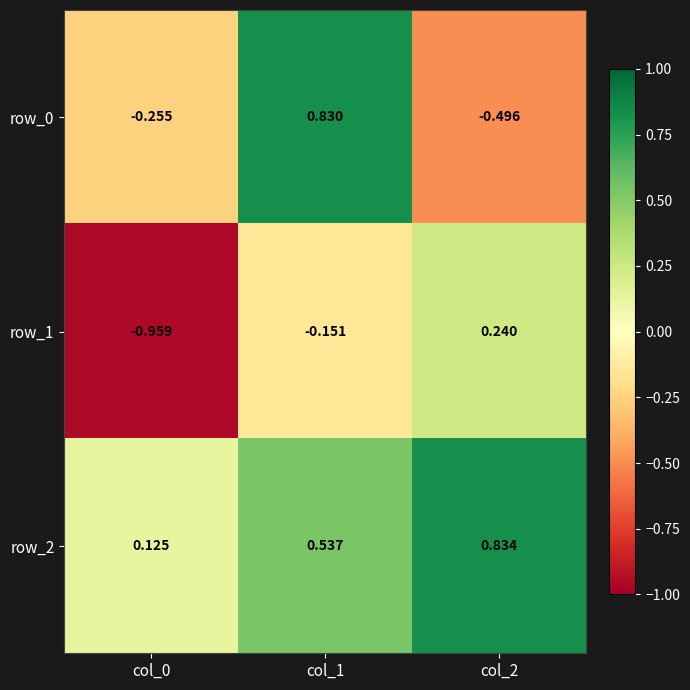

At which label does row_1 first exceed 0?

col_2